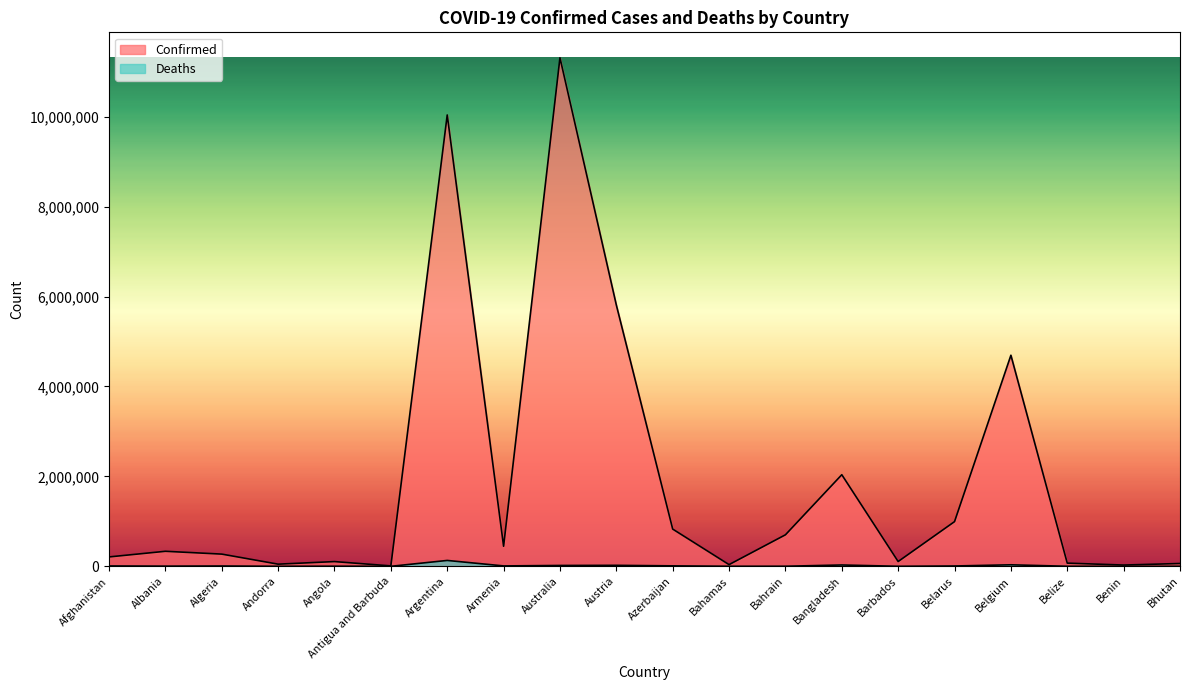

Between Albania and Bahamas, which is larger?

Albania